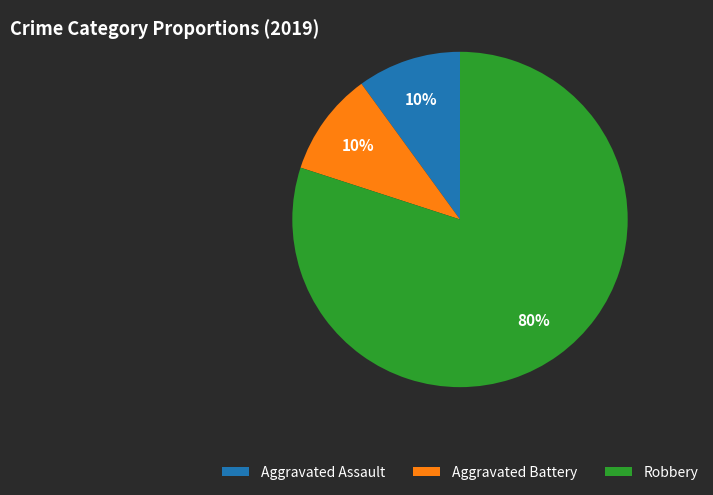

Does Robbery represent more than half of the total?

Yes